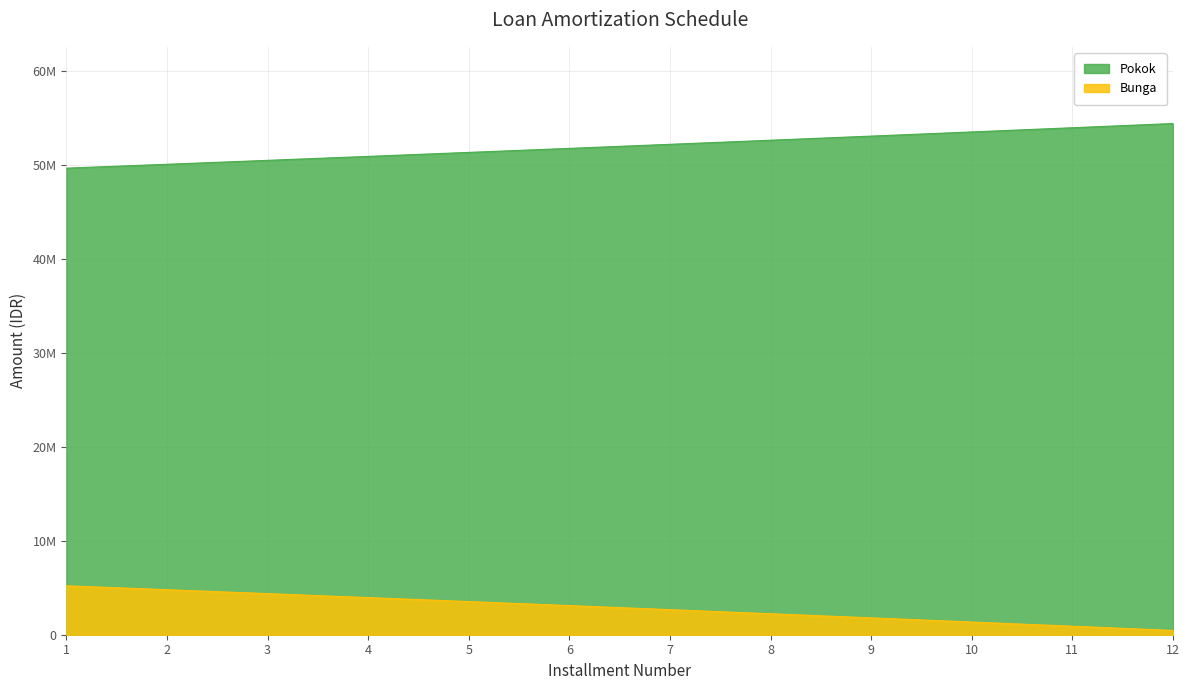

What is the greatest value displayed?

54377093.5